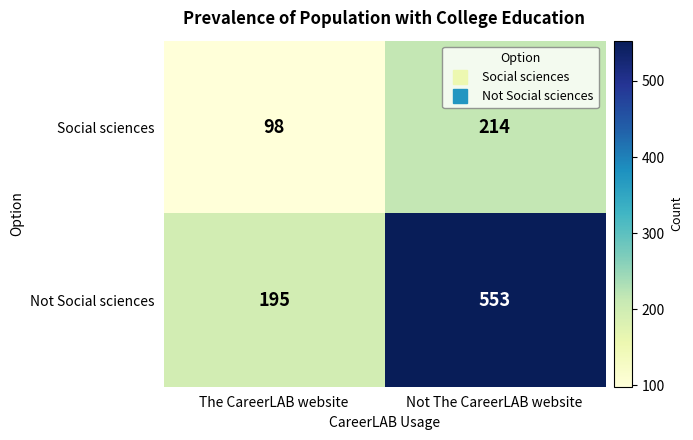

The Social sciences series shows 118 at Not The CareerLAB website. True or false?

False